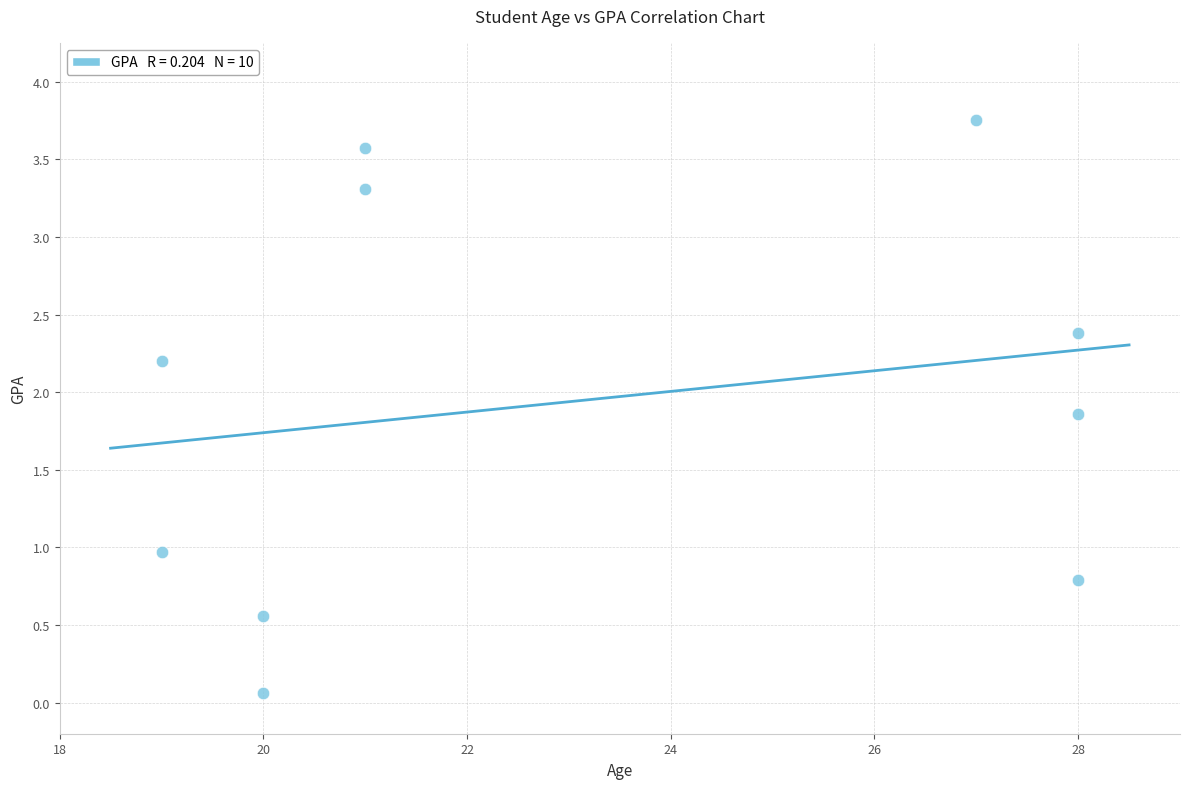

What is the average X value?

23.1